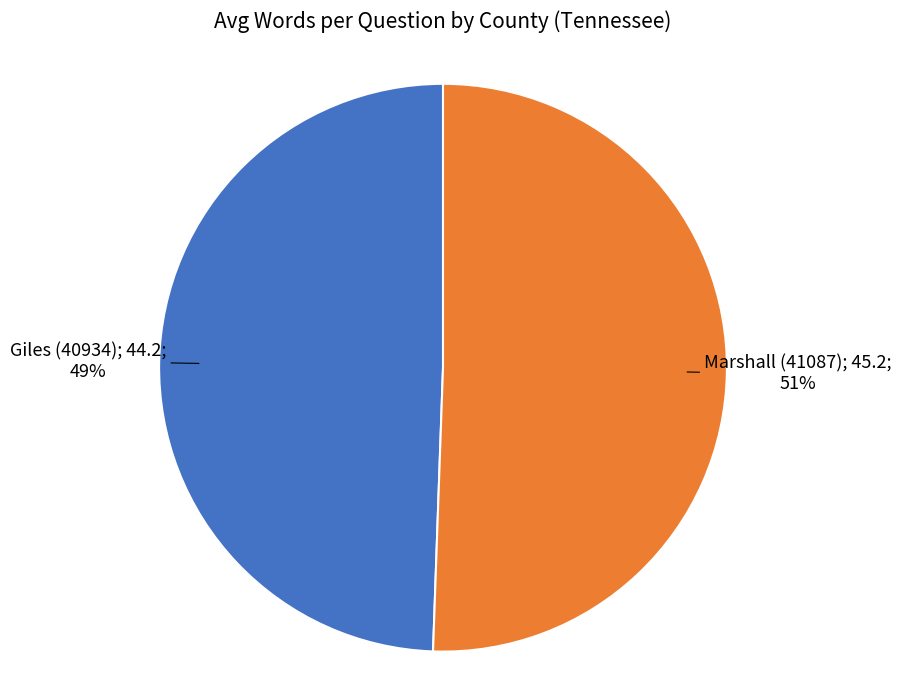

Is there a majority slice in this chart?

Yes